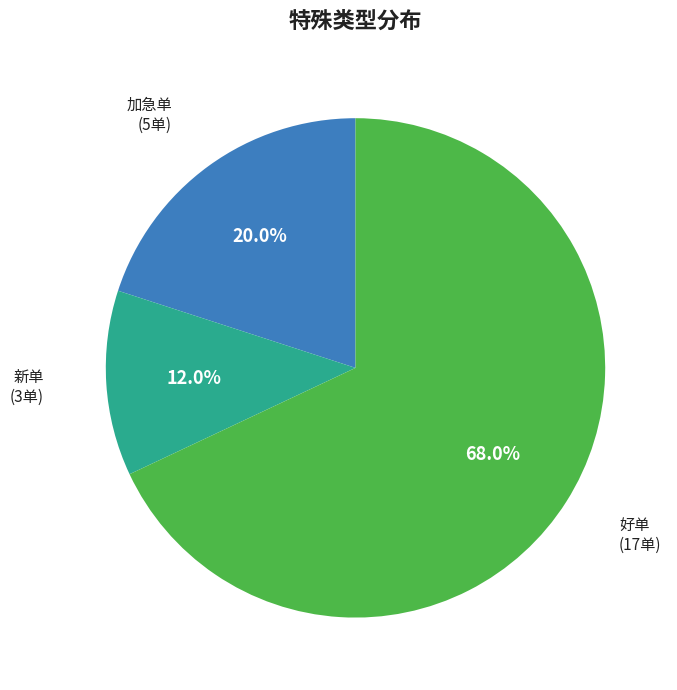

To the nearest percent, what percentage of the pie is 好单?

68%